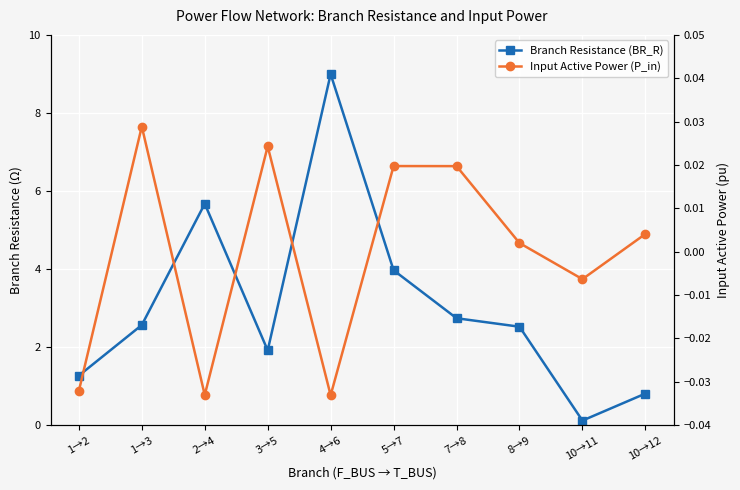

What is the total value across all series at 2→4?

5.6